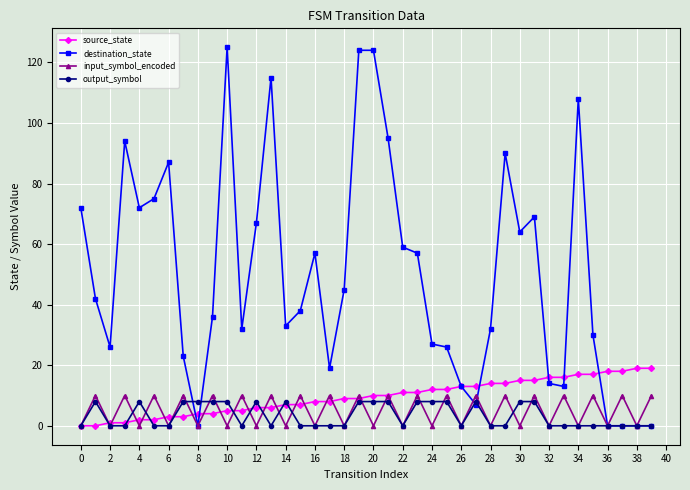

What is the maximum value shown in the chart?

125